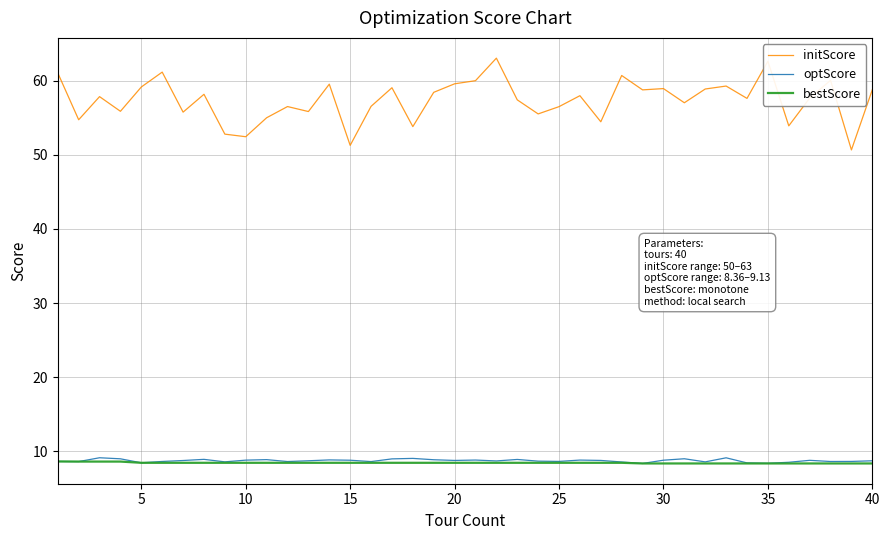

Does the chart display data point markers on the line(s)?

No